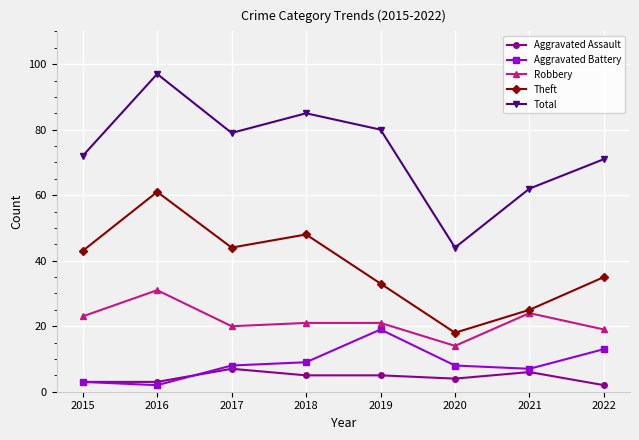

What is the value of the Total point at the 5th from the left?

80